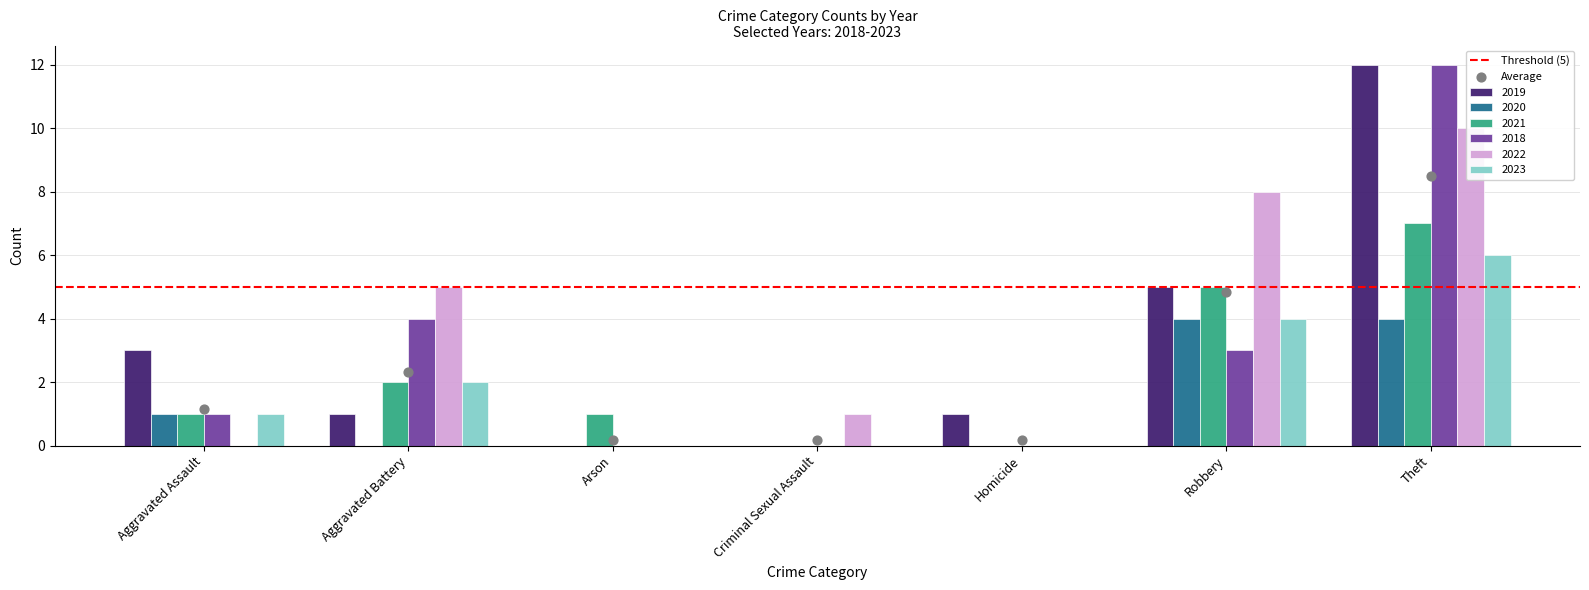

Which series reaches the maximum Y coordinate?

2019